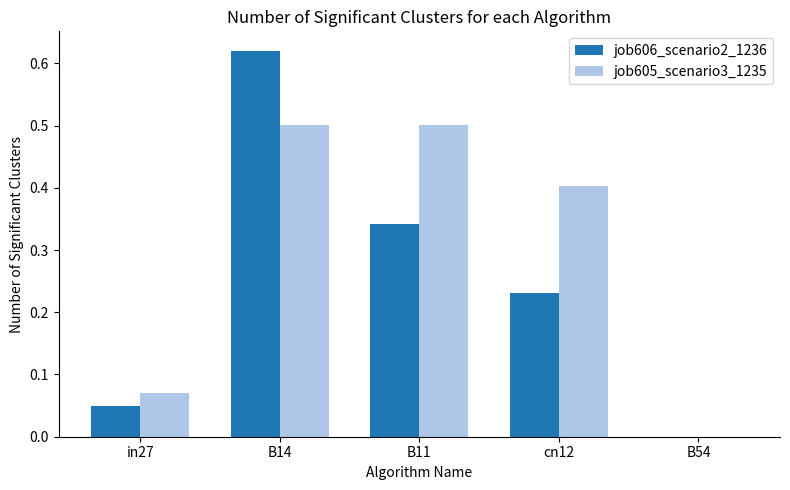

How many job605_scenario3_1235 values are between 0 and 1?

5